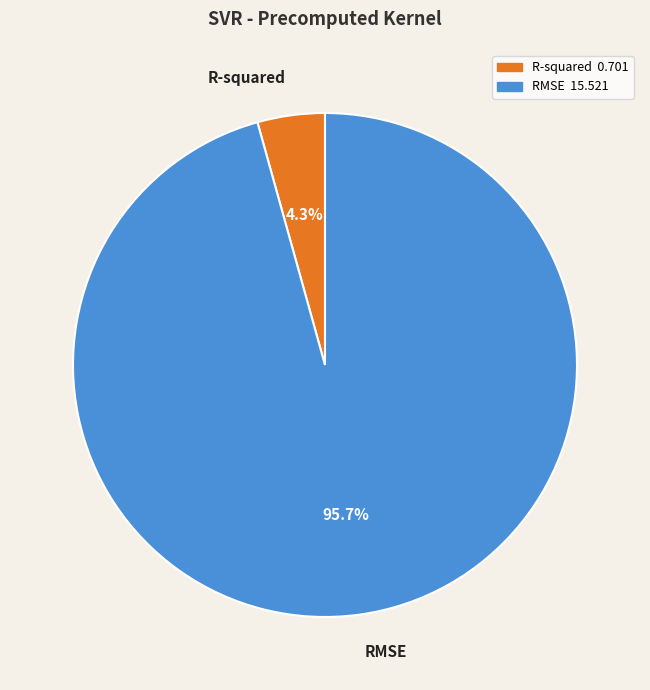

What is the smallest slice in the pie chart?

R-squared